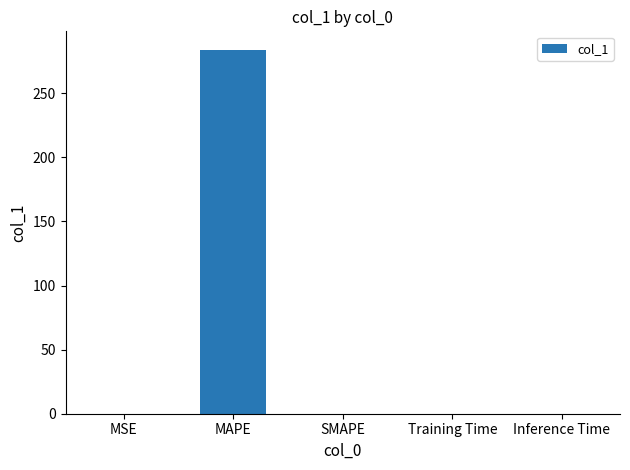

The value at MAPE is 284.1. True or false?

True